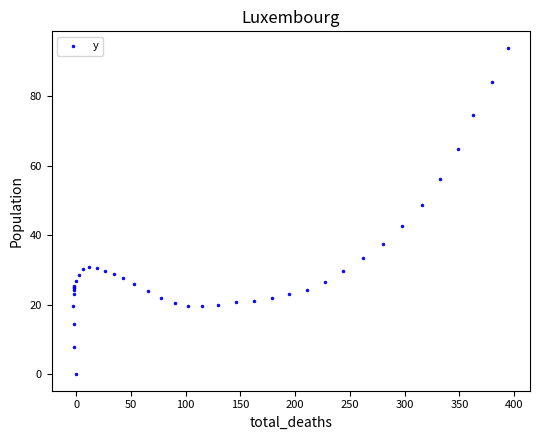

What Y value in the scatter plot is closest to 47?

48.6